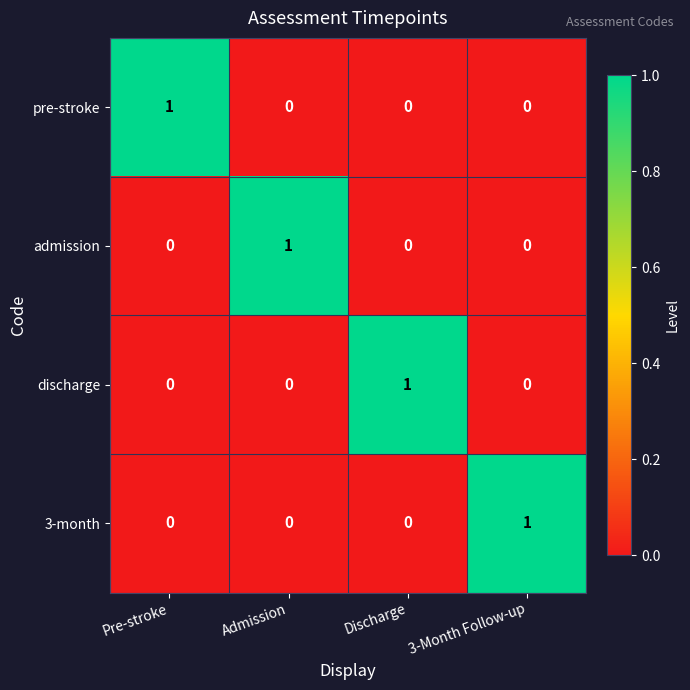

Reading left to right, extract all data points from this chart.

pre-stroke: 1	0	0	0
admission: 0	1	0	0
discharge: 0	0	1	0
3-month: 0	0	0	1